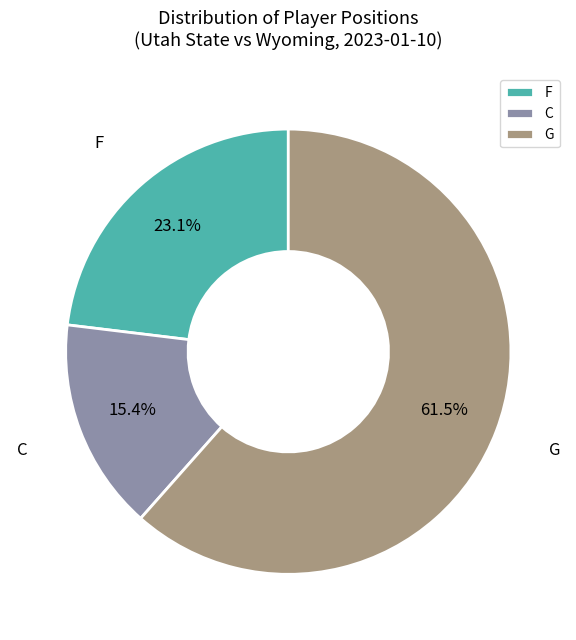

Is it true that F is 33% of the pie?

False